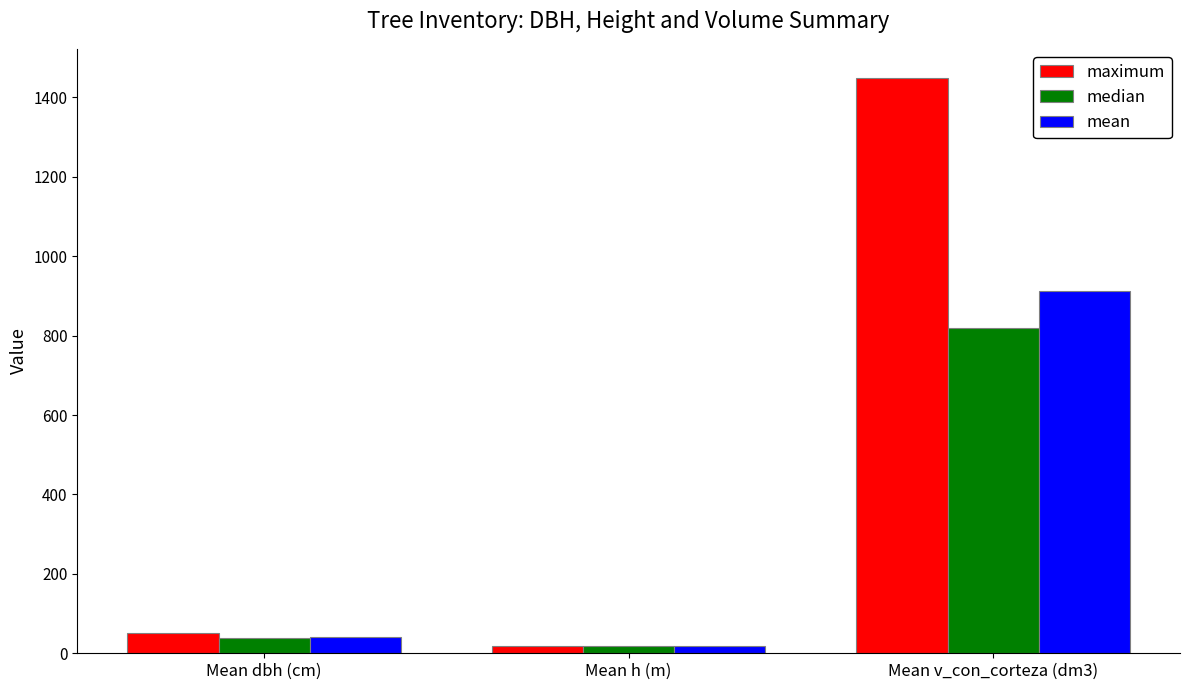

What is the difference between the highest and lowest values at Mean v_con_corteza (dm3)?

631.4